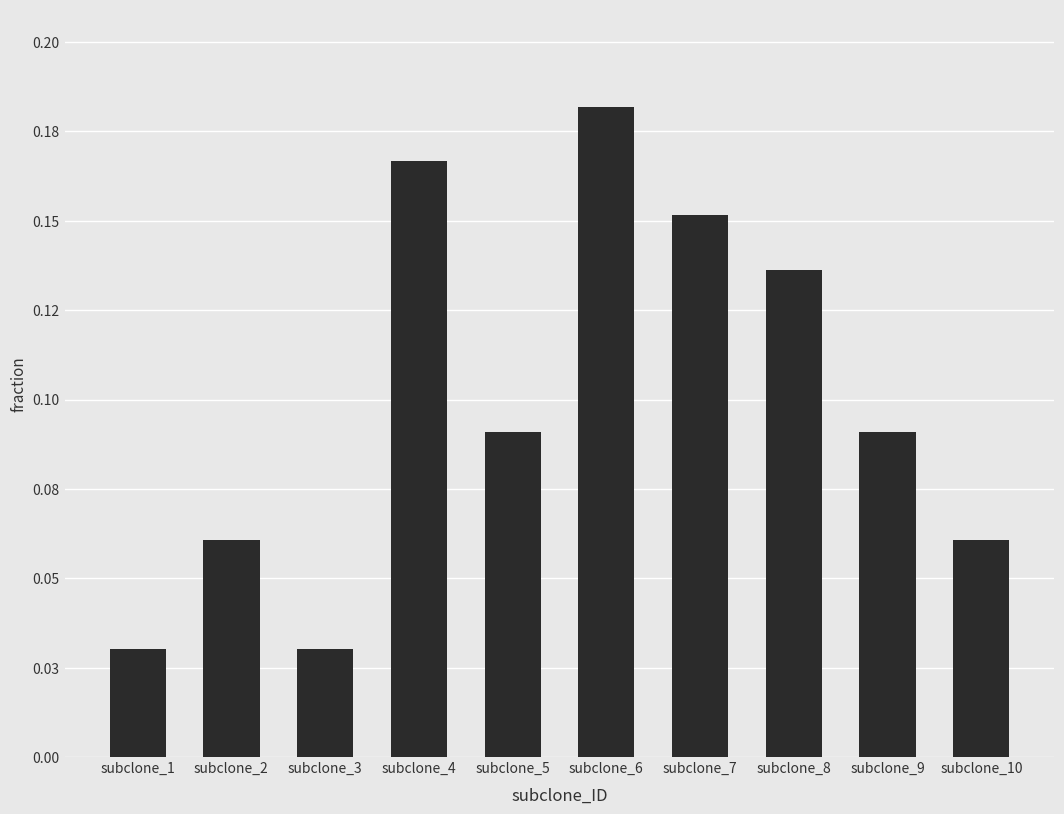

What is the difference between the maximum and minimum values?

0.2